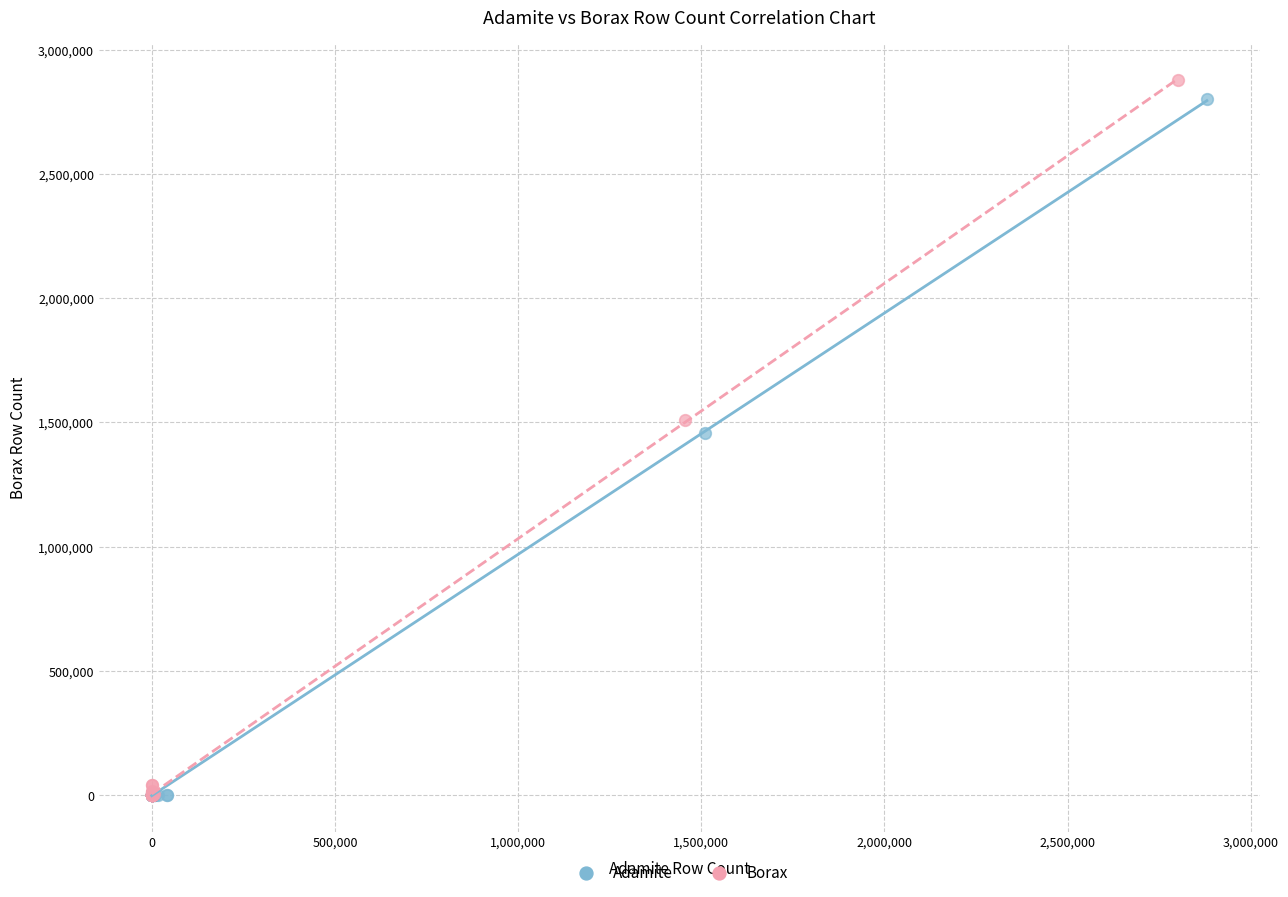

What are all the series names shown in the legend?

Adamite, Borax